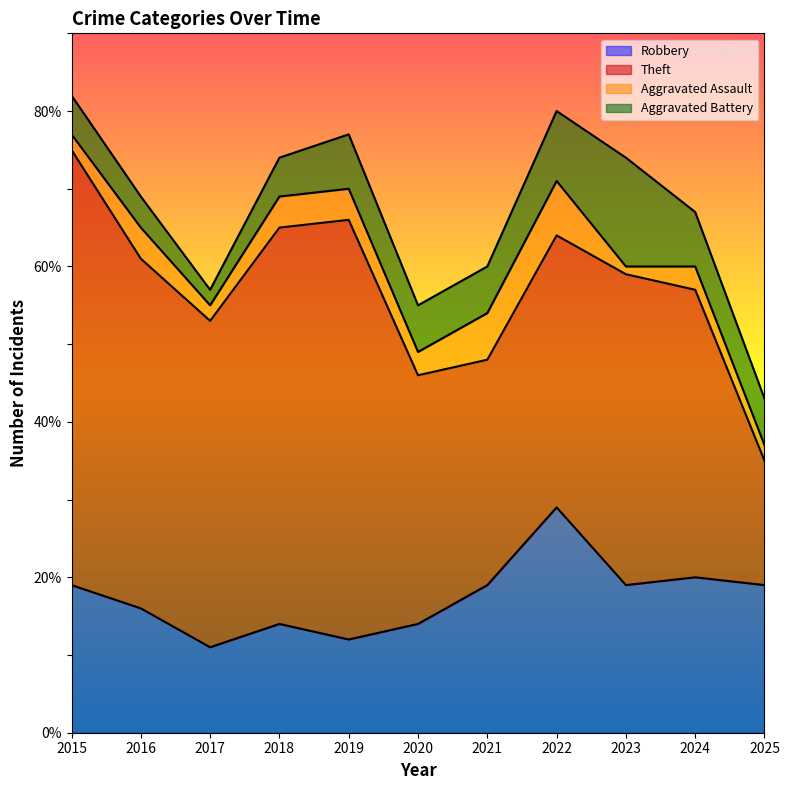

How many values in the Robbery series exceed 19?

2